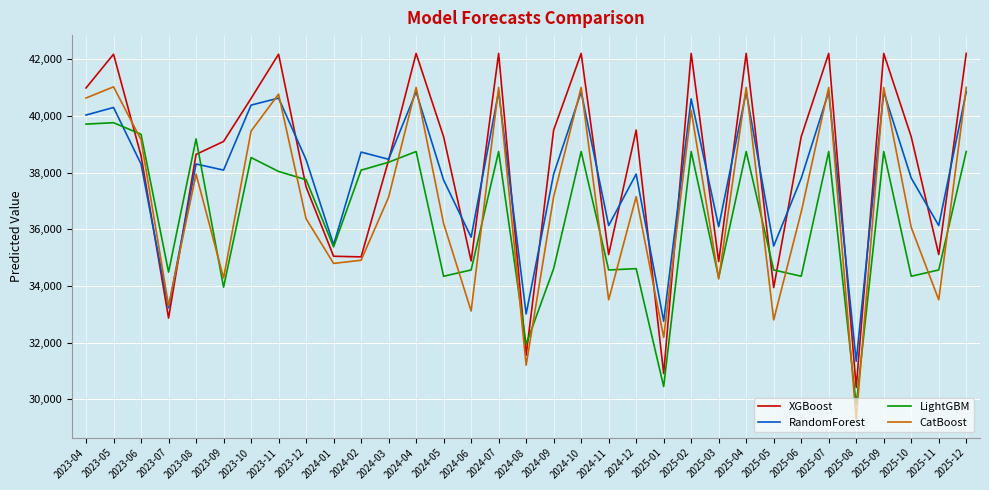

What is the highest value of the LightGBM series?

39757.7